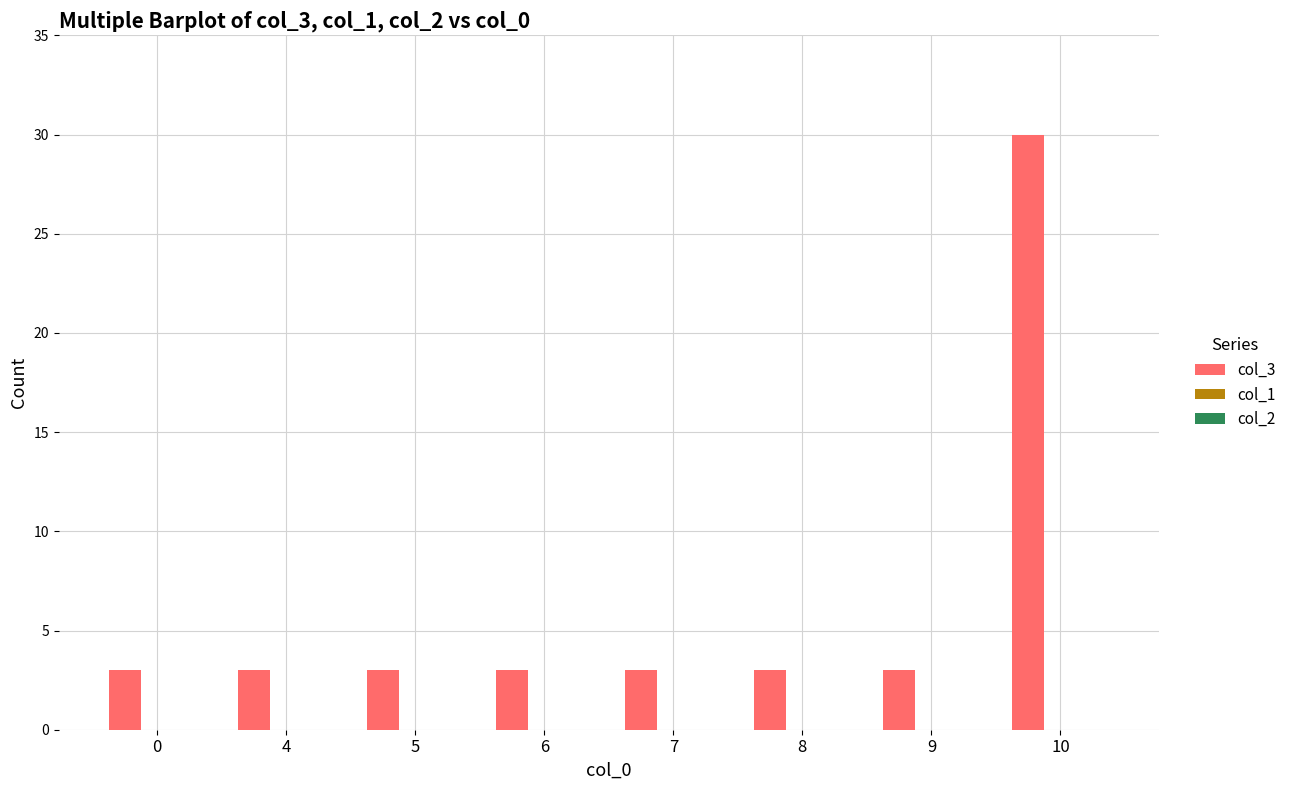

Approximately how many times larger is the value at 8 compared to 7?

1.0